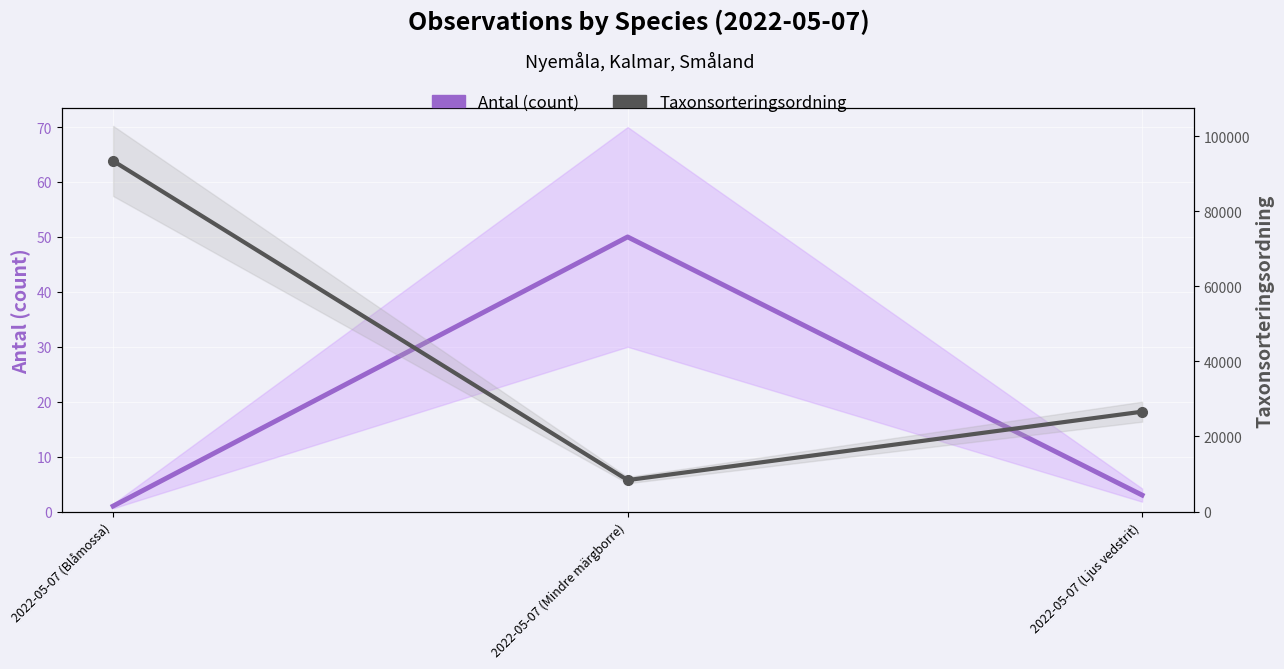

What is the total value across all series at 2022-05-07 (Blåmossa)?

93376